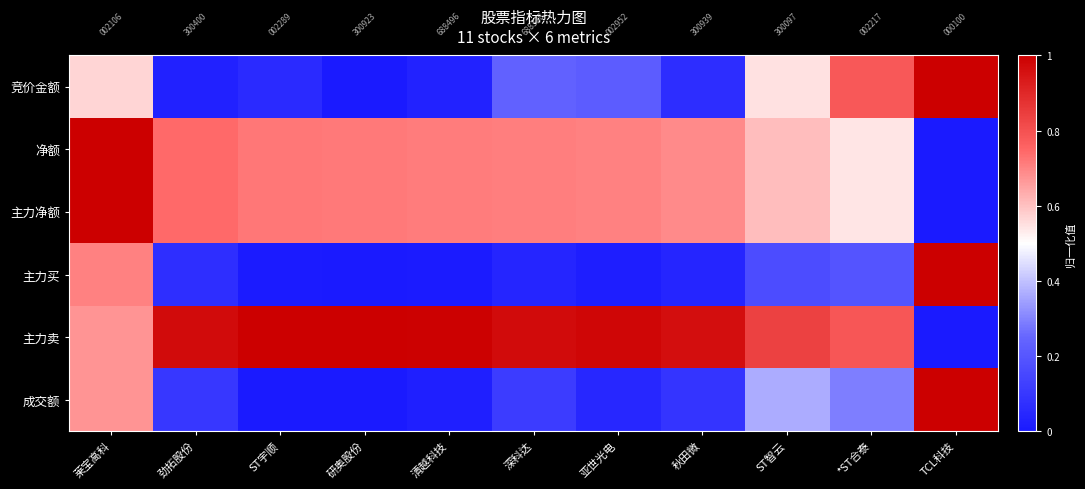

How many distinct data groups are displayed?

6